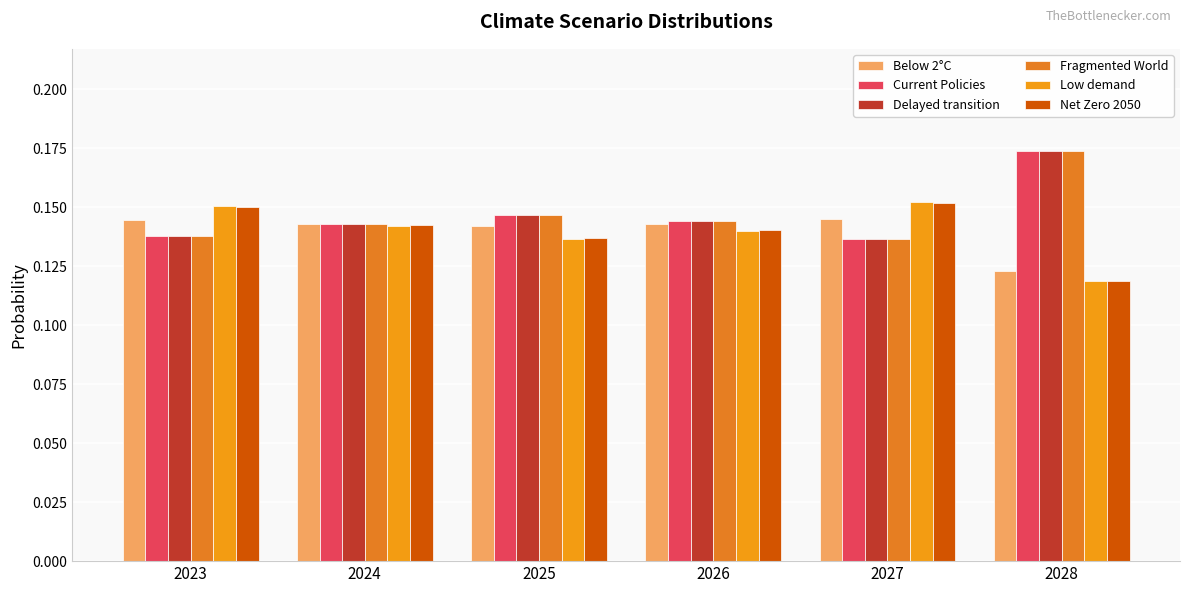

Are the bars grouped side by side (vs. stacked)?

Yes